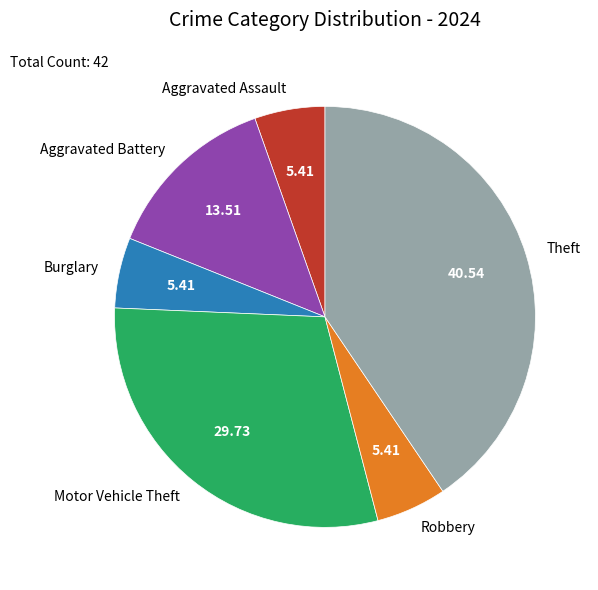

Does any single category account for the majority?

No